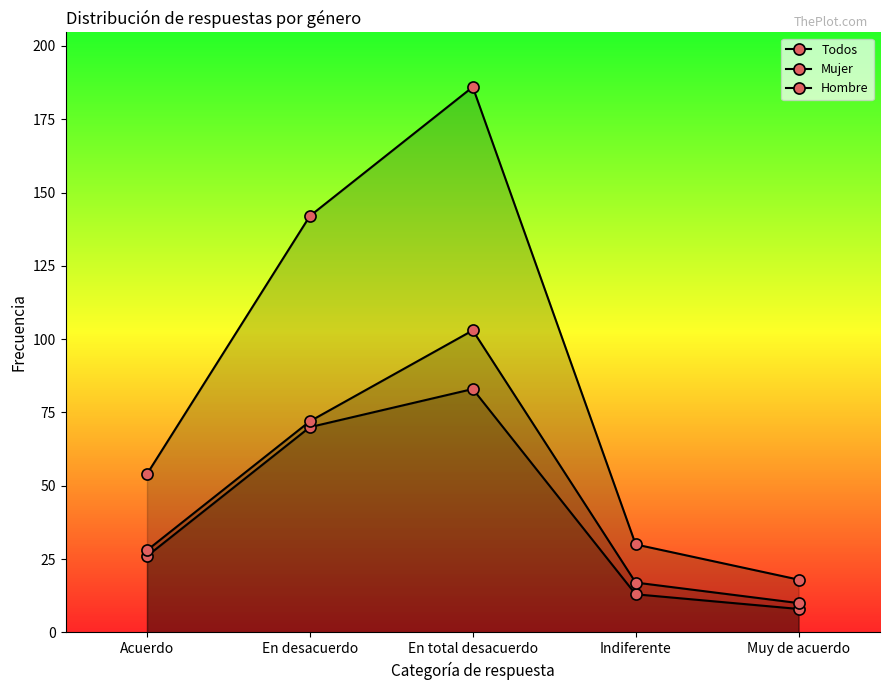

Reading left to right, extract all data points from this chart.

Todos: 54	142	186	30	18
Mujer: 26	70	83	13	8
Hombre: 28	72	103	17	10